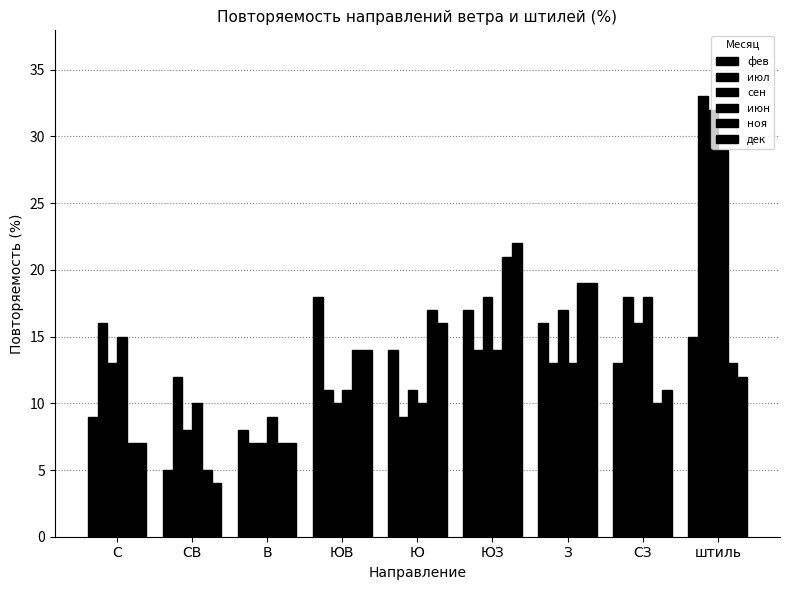

Does the chart contain stacked bars?

No